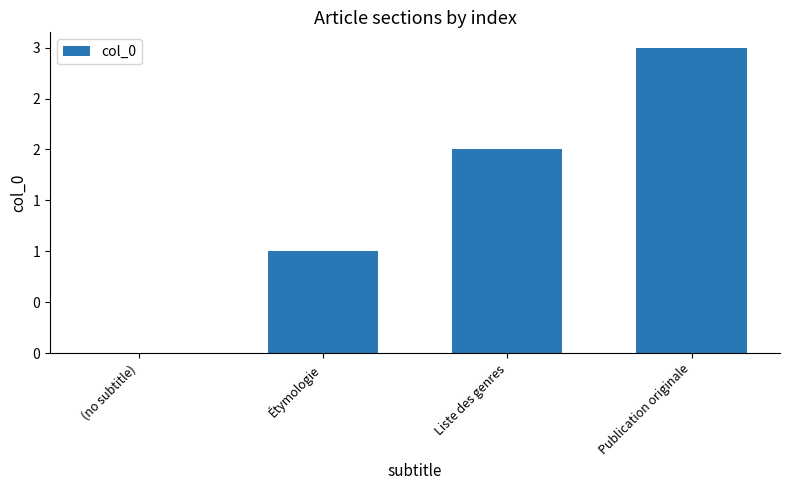

Which category has the highest value across all series?

Publication originale